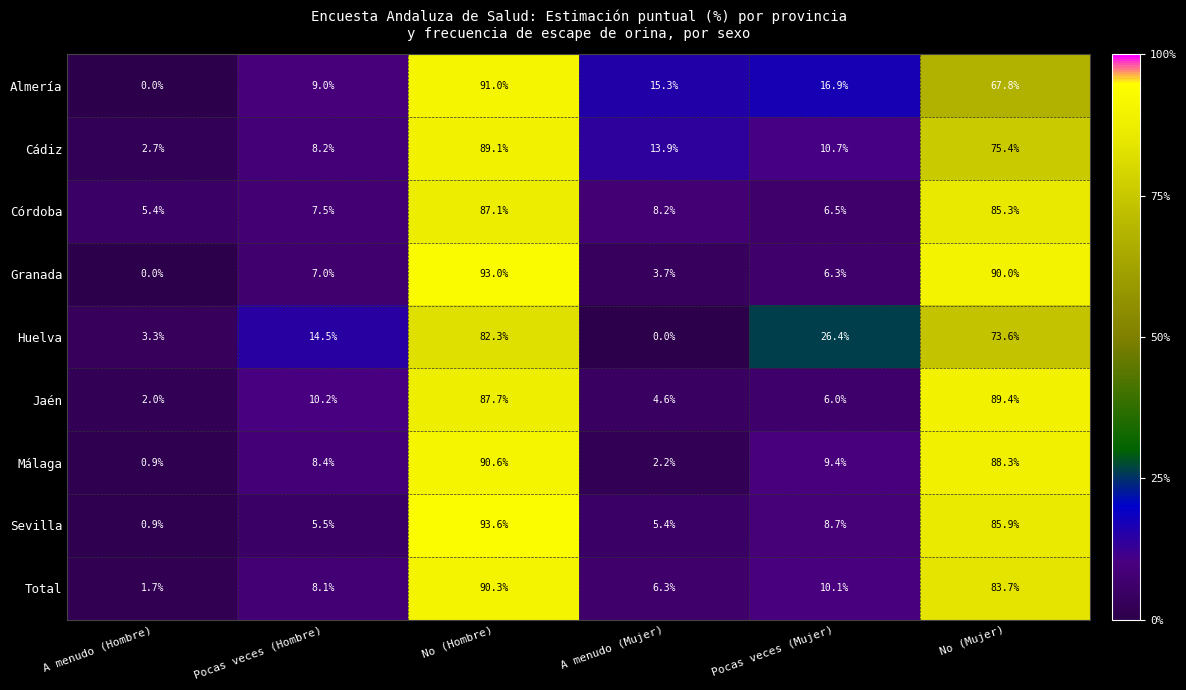

What value does the Jaén series have at Pocas veces (Mujer)?

6.0